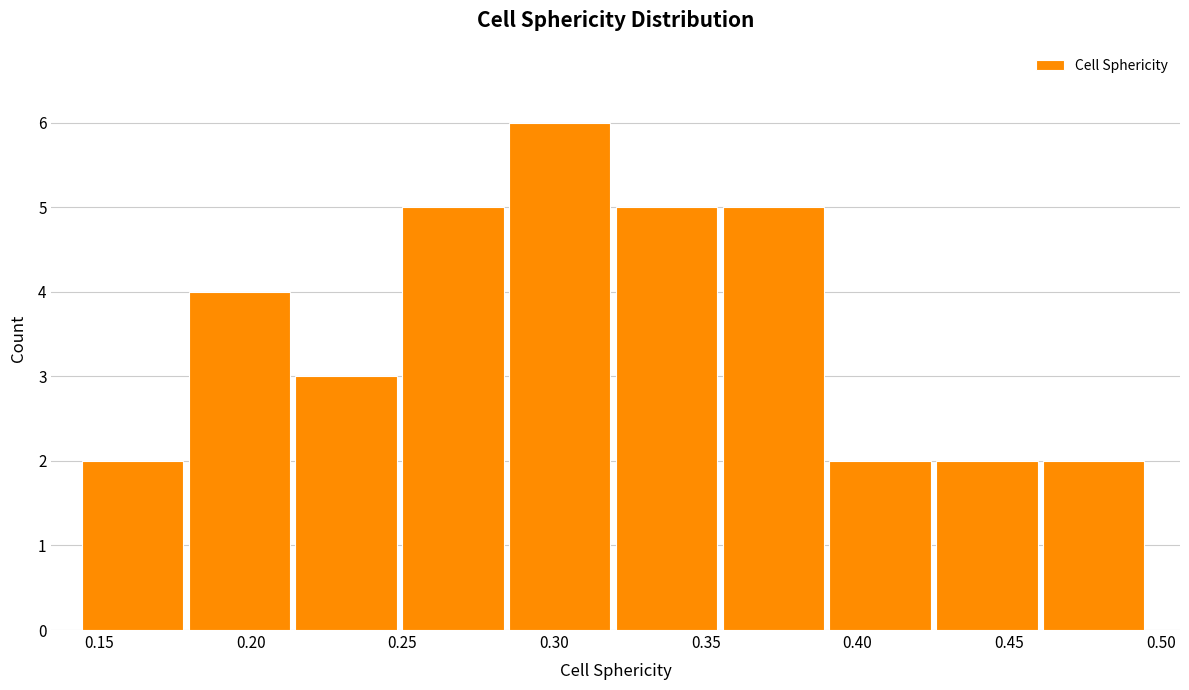

What is the height of the bar covering 0.320 to 0.355 on the x-axis? Neither the bar edges nor the heights are printed on the chart, so give them approximately, as read against the axes.

5